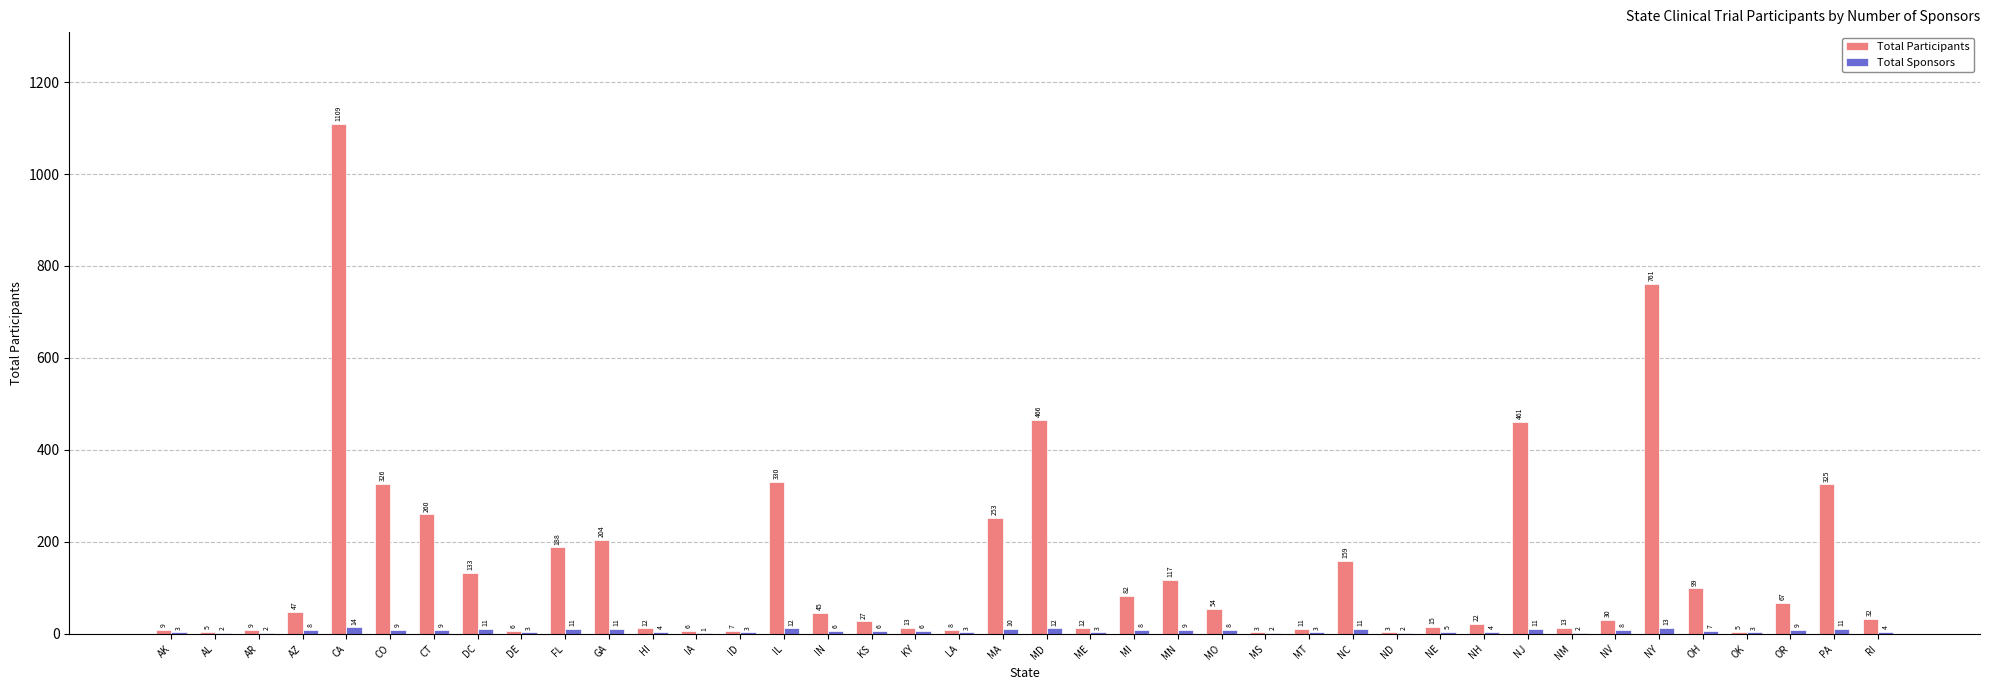

Reading right to left, transcribe all the data shown in this chart.

Total Participants: 32	325	67	5	99	761	30	13	461	22	15	3	159	11	3	54	117	82	12	466	253	8	13	27	45	330	7	6	12	204	188	6	133	260	326	1109	47	9	5	9
Total Sponsors: 4	11	9	3	7	13	8	2	11	4	5	2	11	3	2	8	9	8	3	12	10	3	6	6	6	12	3	1	4	11	11	3	11	9	9	14	8	2	2	3